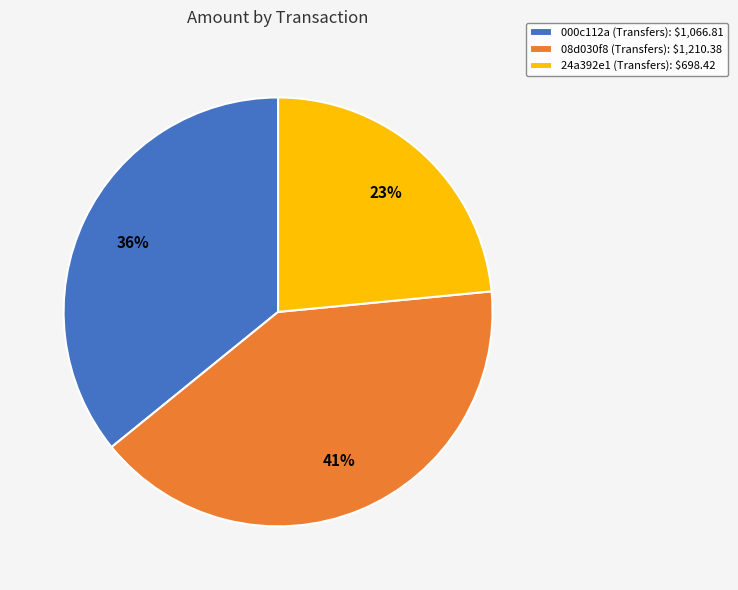

Does any single category account for the majority?

No